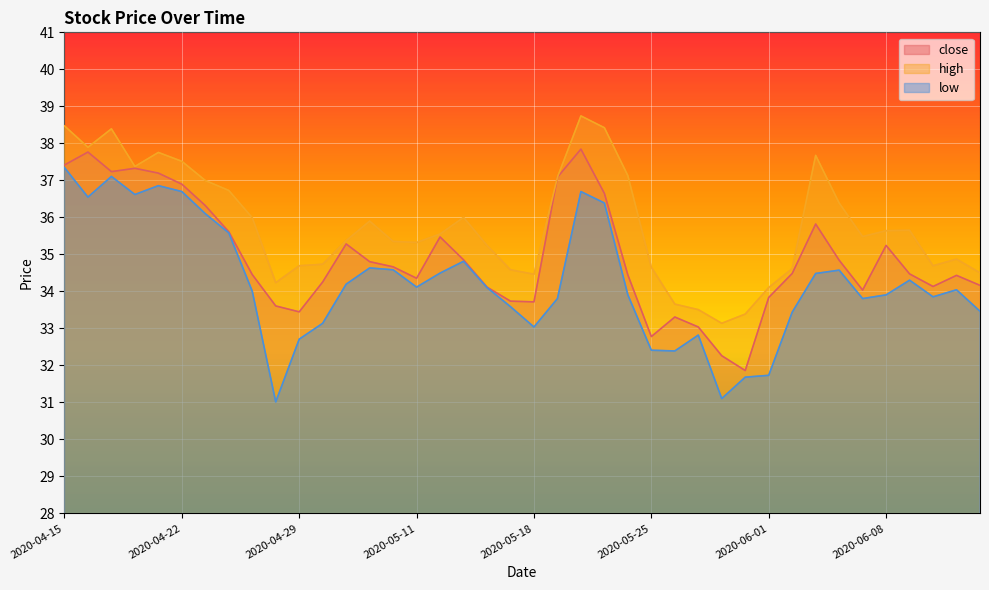

Which series has the largest total across all categories?

high